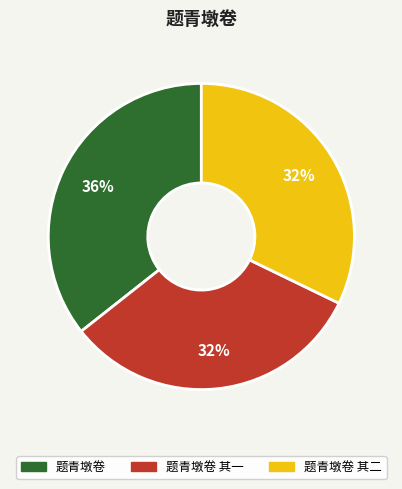

True or false: 题青墩卷 其二 accounts for 38% of the total.

False